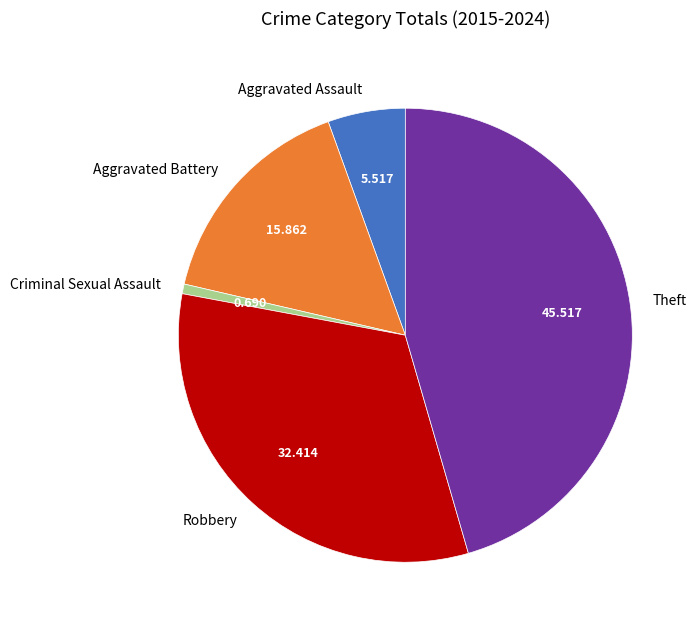

Combined, do Aggravated Battery and Aggravated Assault account for over 50%?

No